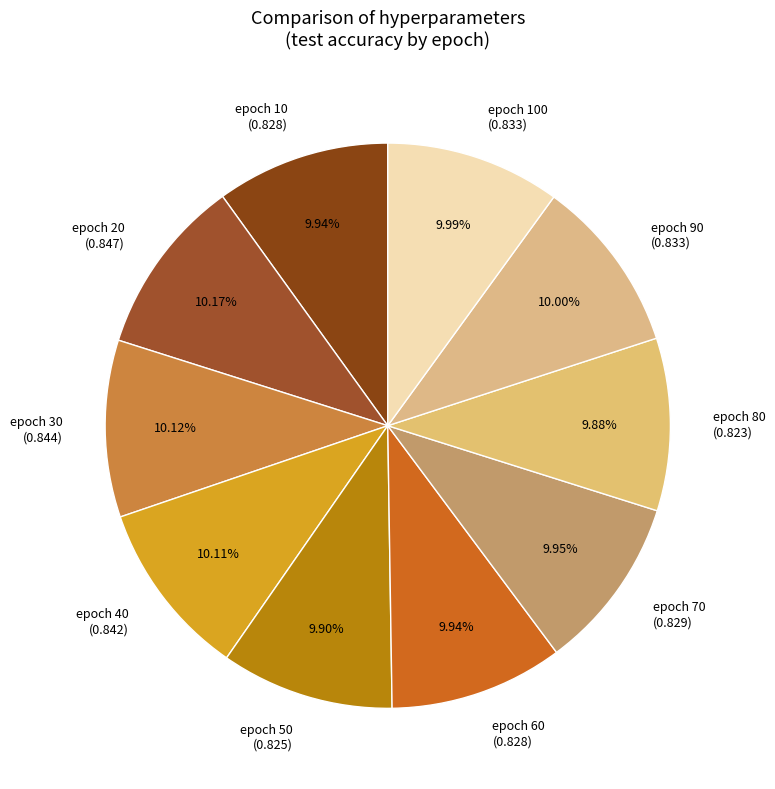

Does any single category account for the majority?

No